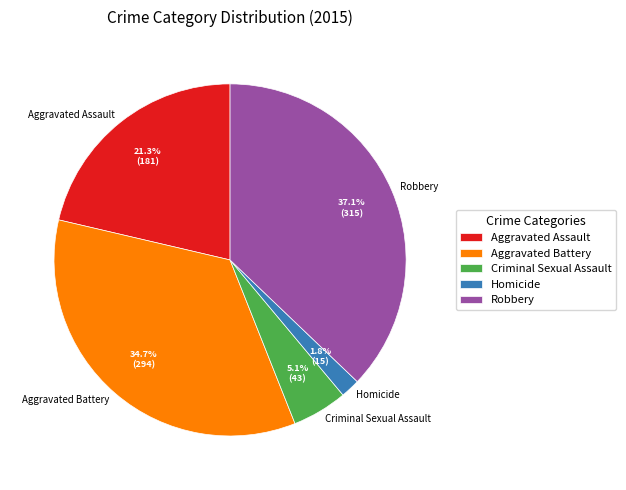

To the nearest percent, what portion does Criminal Sexual Assault represent?

5%